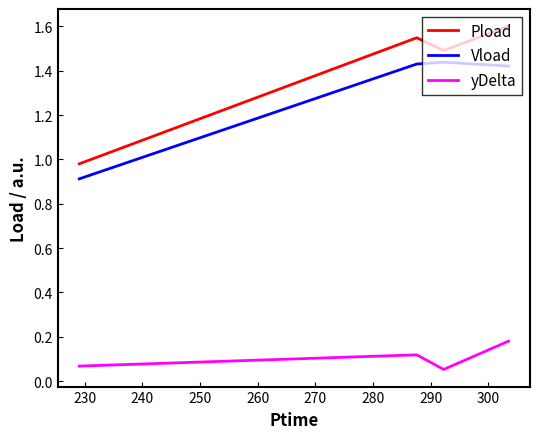

What are all the series names shown in the legend?

Pload, Vload, yDelta